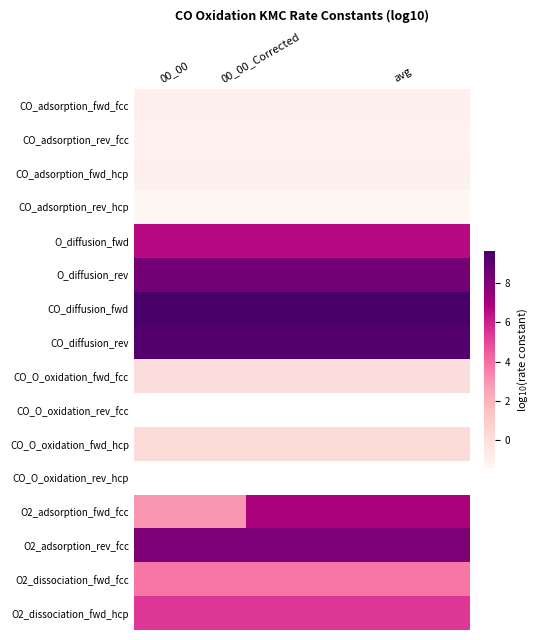

The CO_diffusion_fwd series shows 3.7 at avg. True or false?

False